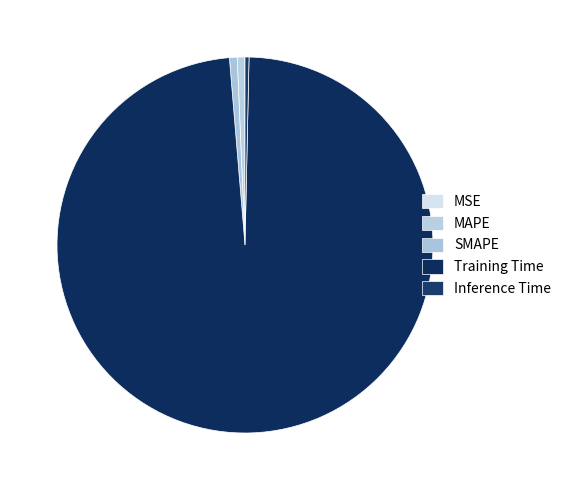

Which category accounts for the majority?

Training Time